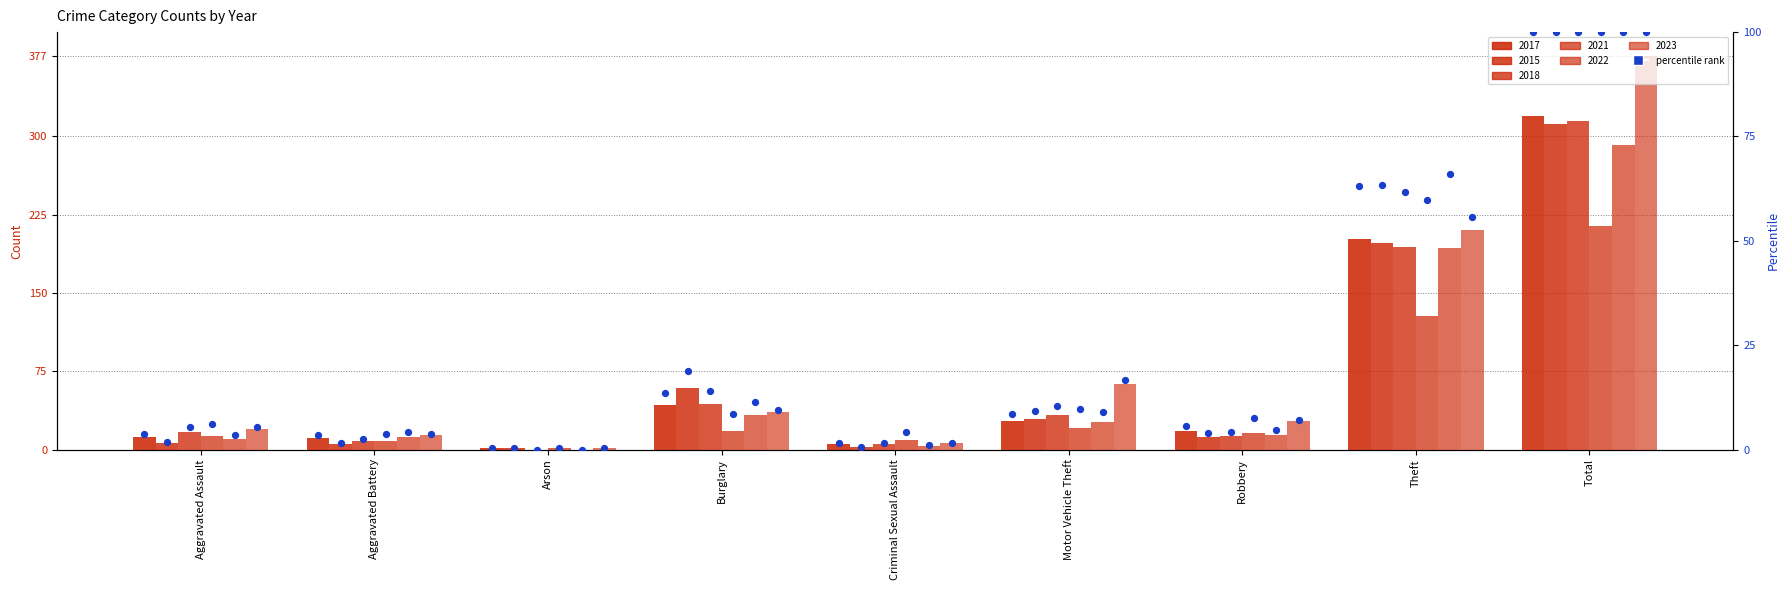

At which category is the sum across all series the highest?

Total